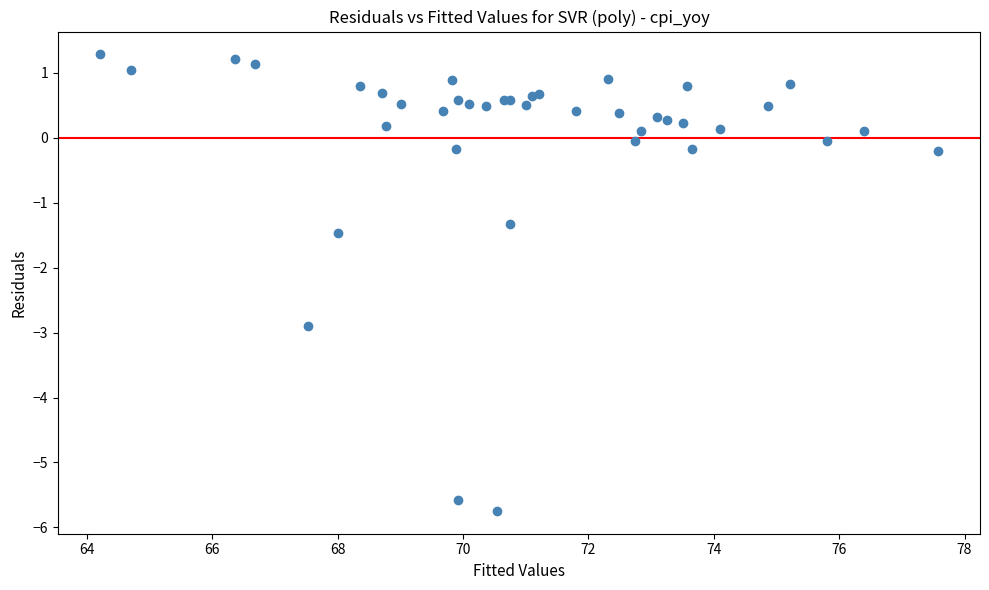

What Y value in the scatter plot is closest to -2?

-1.5